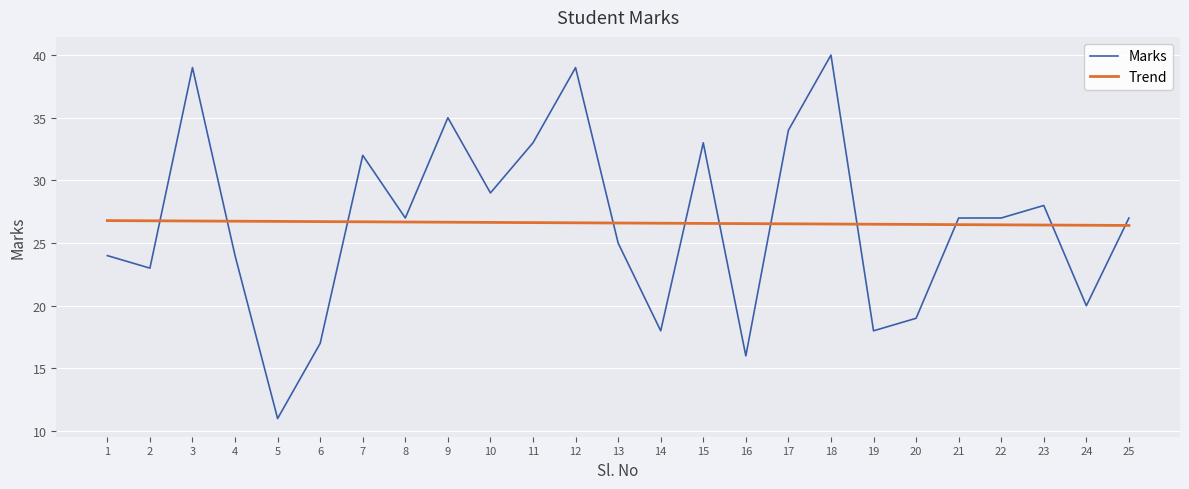

Which series has the widest spread of values?

Marks